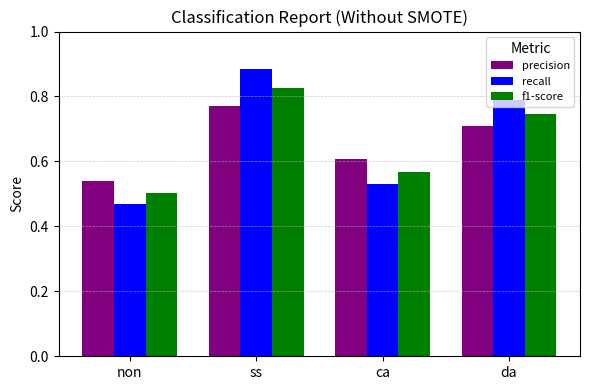

Which series has the largest range (max minus min)?

recall